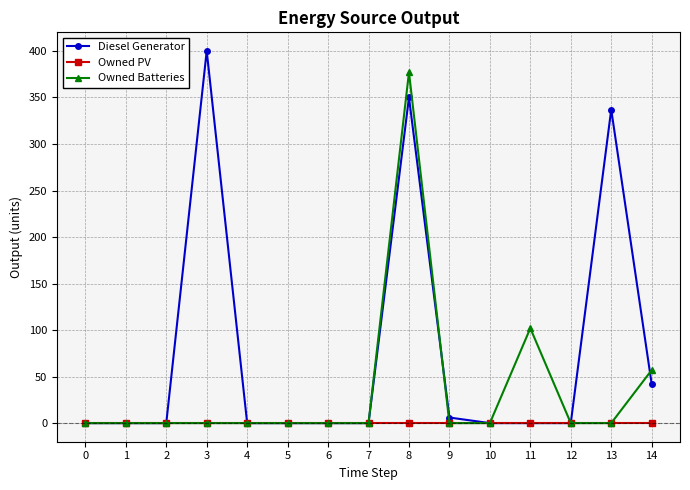

Which series has the largest range (max minus min)?

Diesel Generator